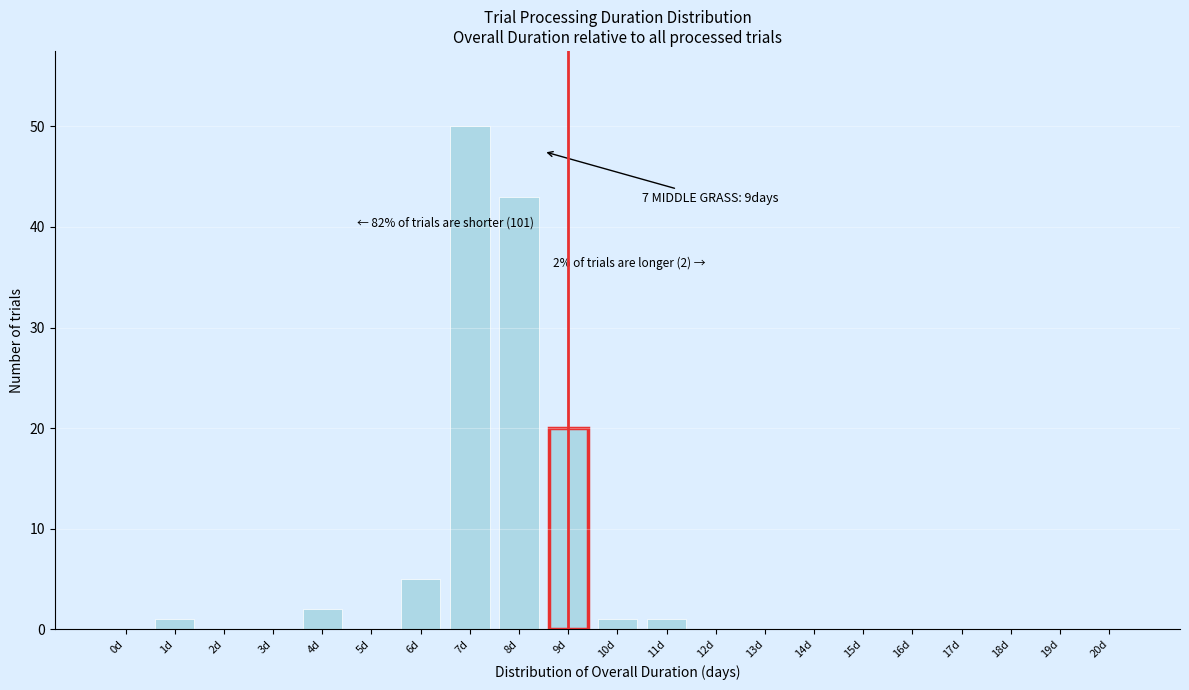

Reading left to right, list all the values displayed in this chart.

0d=0	1d=1	2d=0	3d=0	4d=2	5d=0	6d=5	7d=50	8d=43	9d=20	10d=1	11d=1	12d=0	13d=0	14d=0	15d=0	16d=0	17d=0	18d=0	19d=0	20d=0